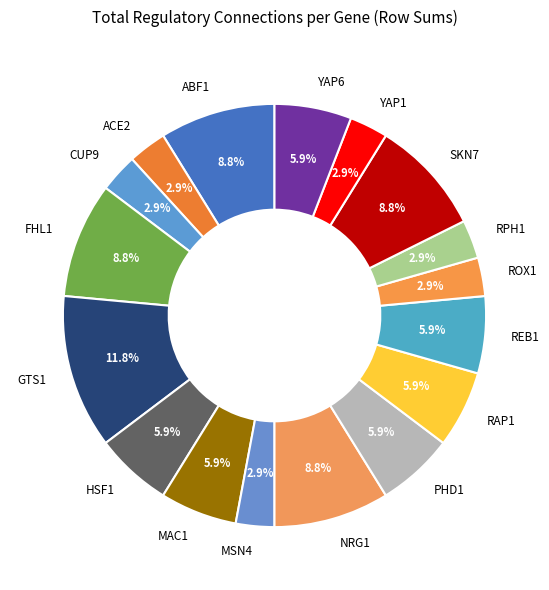

What percentage is the GTS1 slice, to the nearest percent?

12%